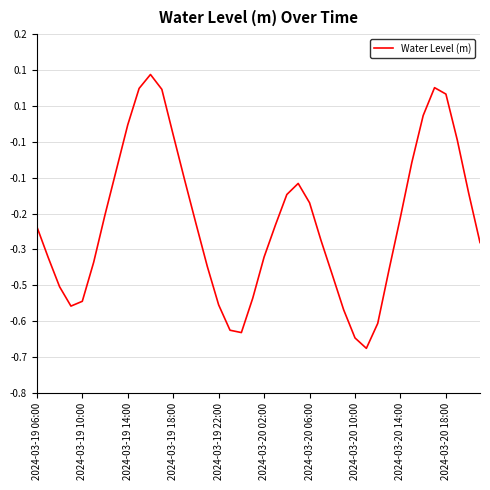

Is this an area chart (filled region under the line)?

No